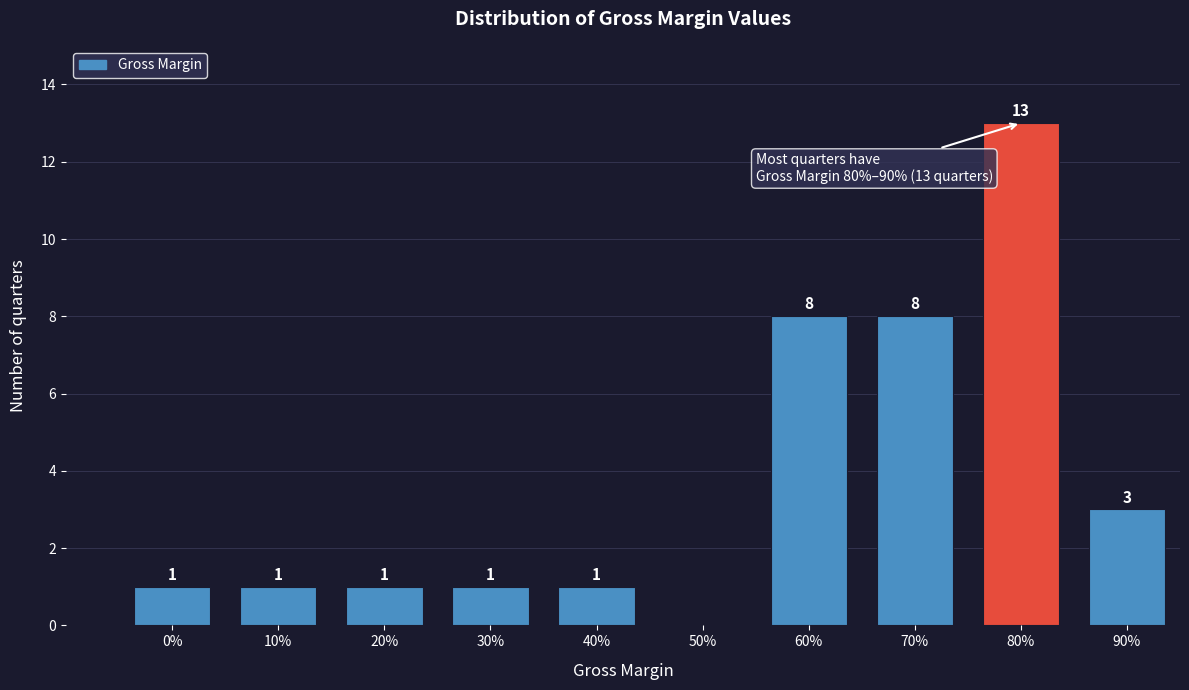

Reading right to left, what are all the values shown in this chart?

90%=3	80%=13	70%=8	60%=8	50%=0	40%=1	30%=1	20%=1	10%=1	0%=1